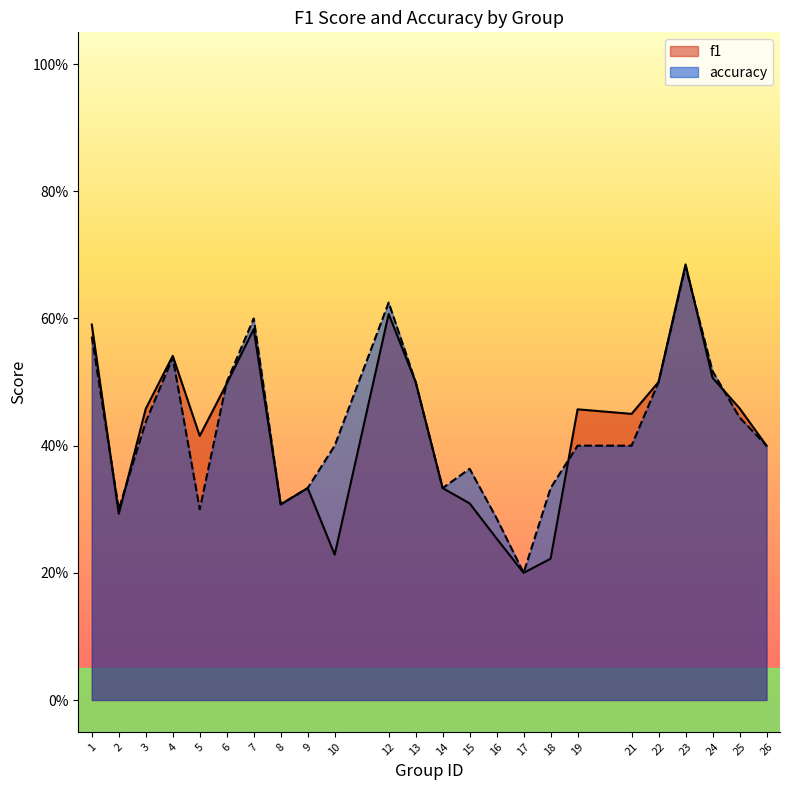

Reading left to right, extract all data points from this chart.

f1: 0.6	0.3	0.5	0.5	0.4	0.5	0.6	0.3	0.3	0.2	0.6	0.5	0.3	0.3	0.3	0.2	0.2	0.5	0.5	0.5	0.7	0.5	0.5	0.4
accuracy: 0.6	0.3	0.4	0.5	0.3	0.5	0.6	0.3	0.3	0.4	0.6	0.5	0.3	0.4	0.3	0.2	0.3	0.4	0.4	0.5	0.7	0.5	0.4	0.4